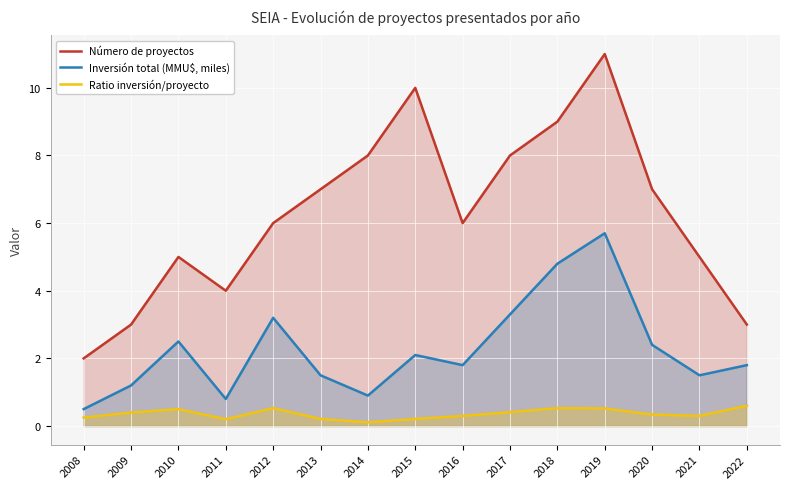

How many interior local peaks does the Inversión total (MMU$, miles) series have?

4